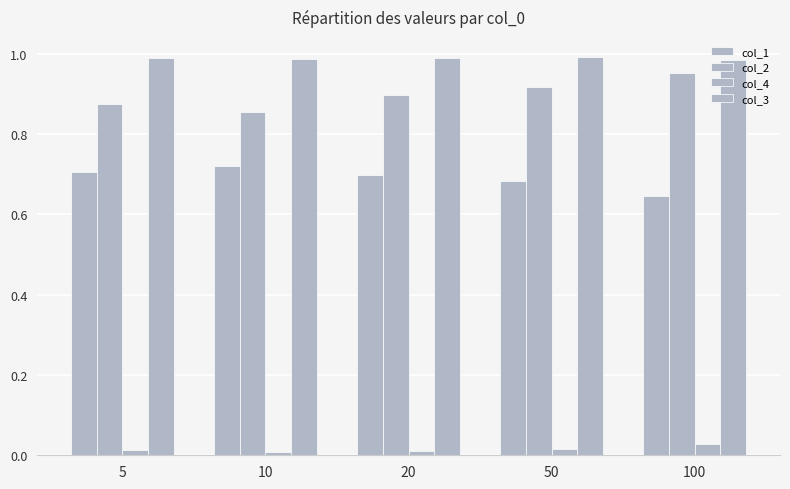

Does the chart contain stacked bars?

No